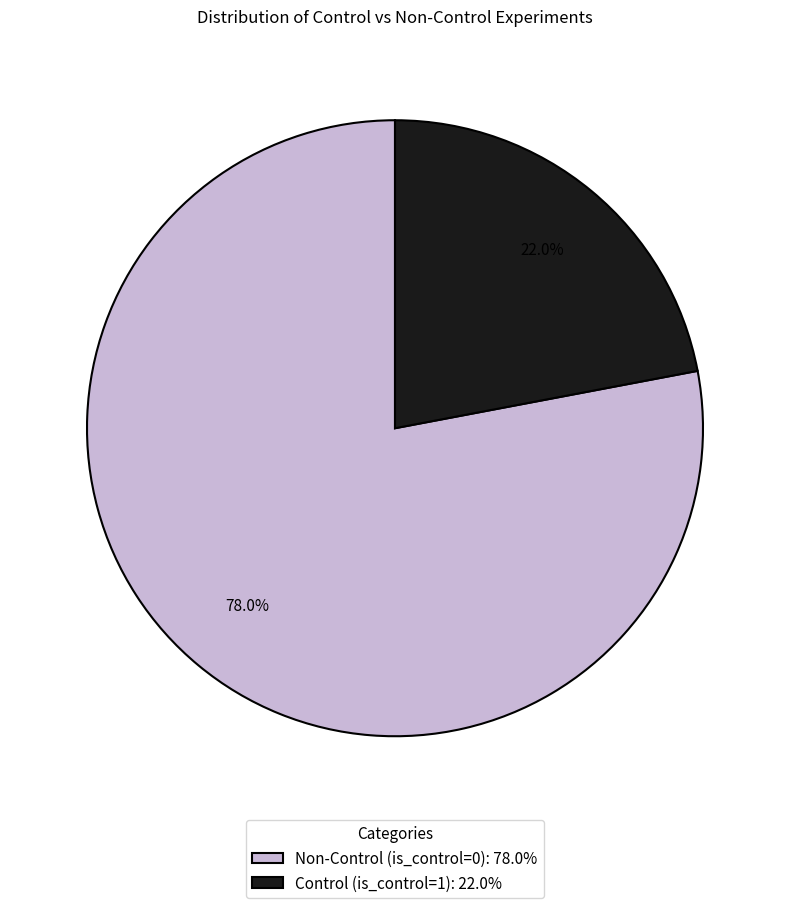

Which category has the biggest portion of the pie?

Non-Control (is_control=0)